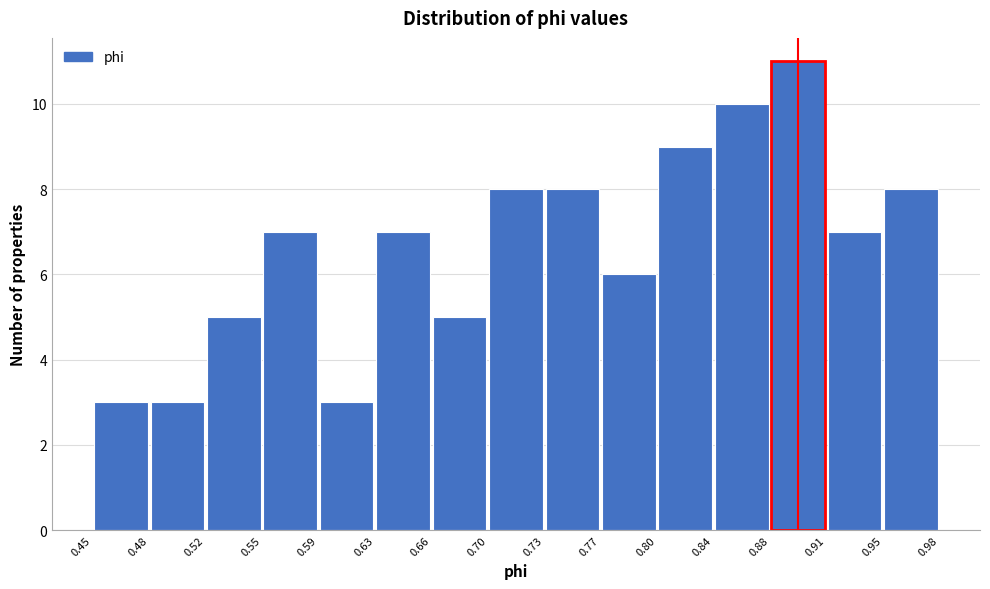

What is the height of the bar covering 0.88 to 0.91 on the x-axis? The values are not printed on the chart, so give them approximately, as read against the axis.

11